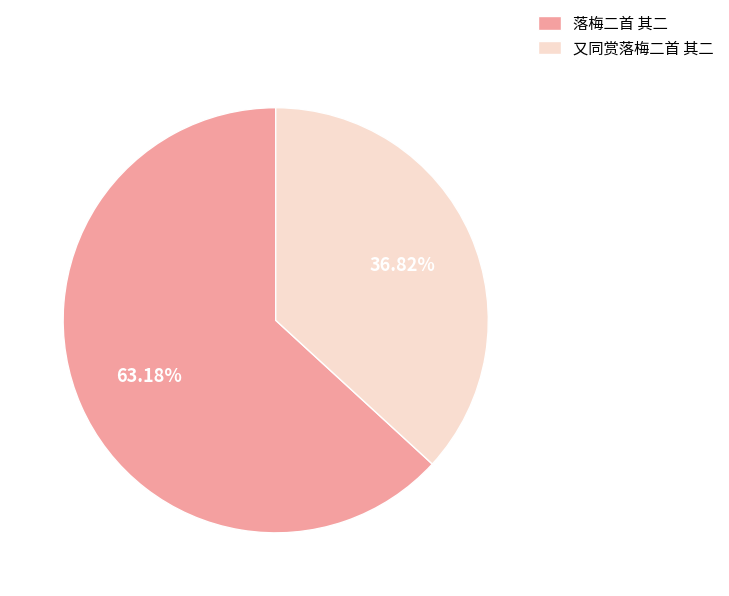

To the nearest percent, what is the combined percentage of 落梅二首 其二 and 又同赏落梅二首 其二?

100%